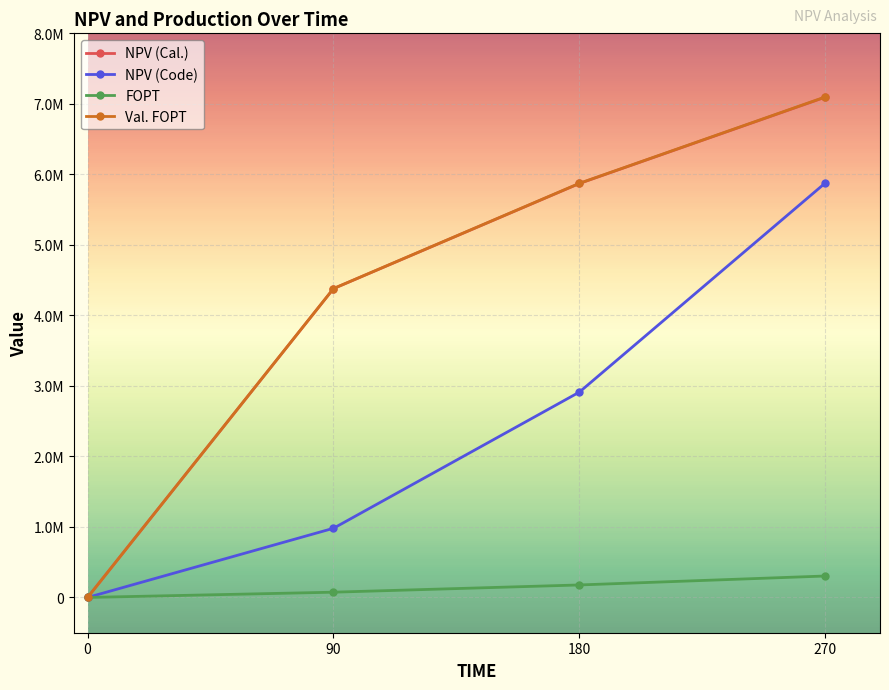

True or false: NPV (Code) and FOPT intersect in this chart.

False